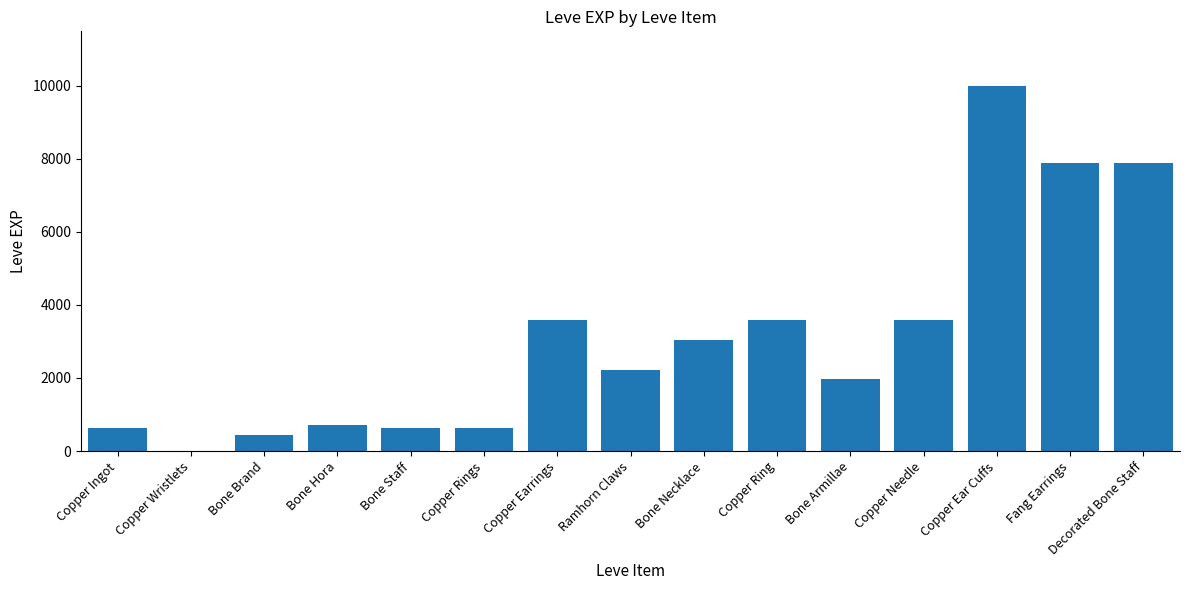

Reading left to right, extract all data points from this chart.

630	1	450	720	630	630	3600	2230	3040	3600	1980	3600	9990	7880	7880